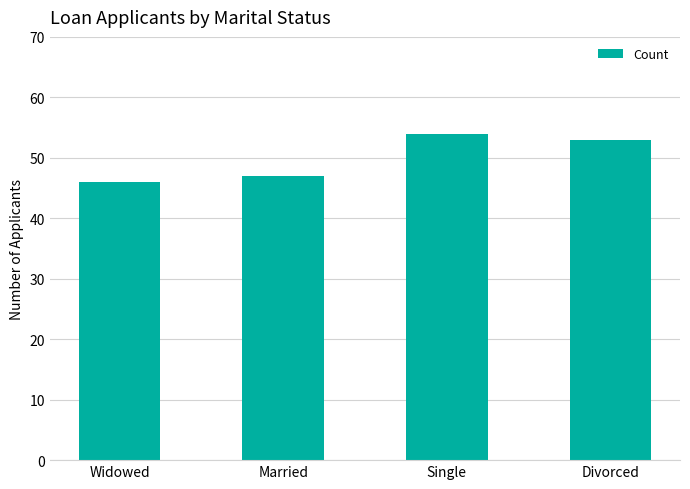

What is the approximate value at Married?

47